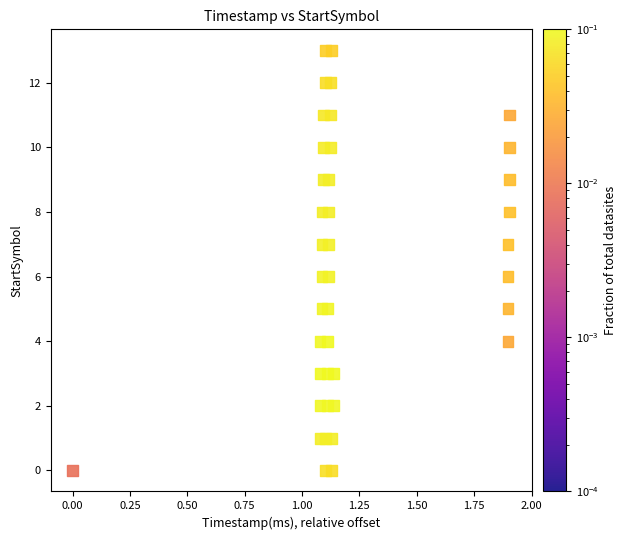

What is the range of Y values (max minus min)?

13